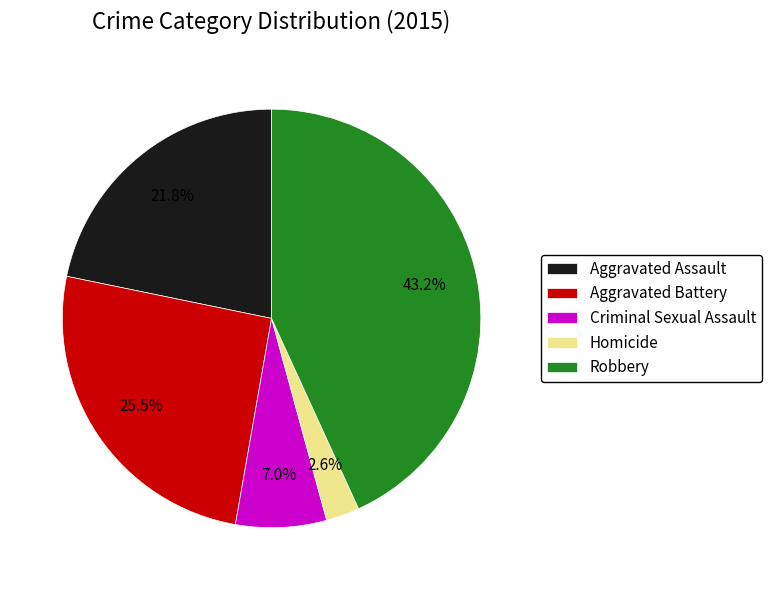

Count the number of slices in the pie.

5